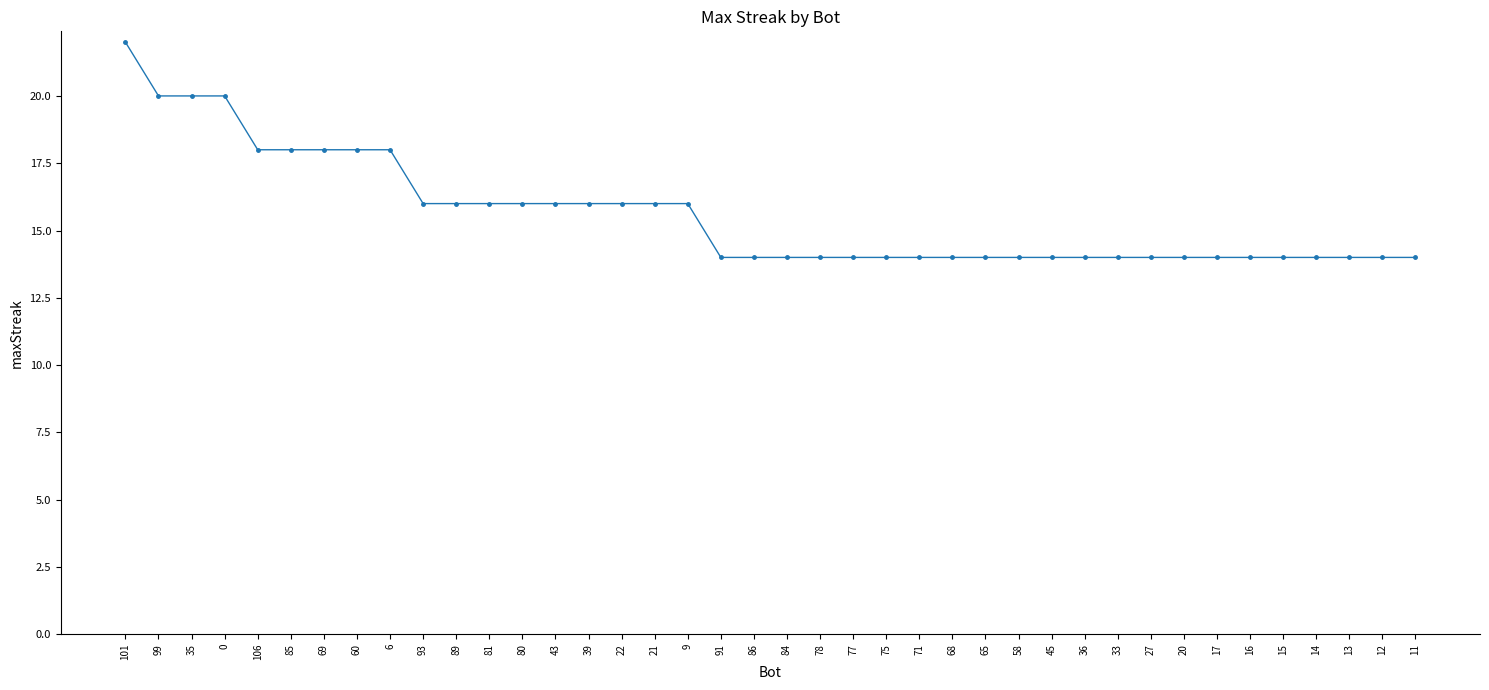

The chart shows a value of 23 at 68. True or false?

False